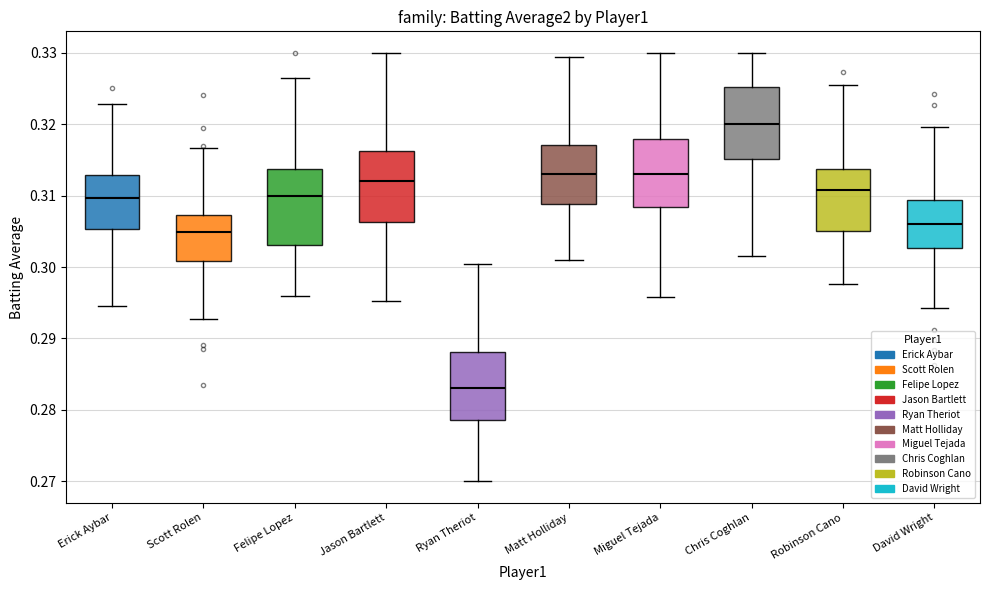

Reading left to right, read every box against the y-axis: the position of its median line, the range the box covers, and the ends of its whiskers. The values are not printed on the chart, so give them approximately, as read against the axis.

Erick Aybar: median 0.310, box 0.305 to 0.313, whiskers 0.295 to 0.323
Scott Rolen: median 0.305, box 0.301 to 0.307, whiskers 0.293 to 0.317
Felipe Lopez: median 0.310, box 0.303 to 0.314, whiskers 0.296 to 0.326
Jason Bartlett: median 0.312, box 0.306 to 0.316, whiskers 0.295 to 0.330
Ryan Theriot: median 0.283, box 0.279 to 0.288, whiskers 0.270 to 0.300
Matt Holliday: median 0.313, box 0.309 to 0.317, whiskers 0.301 to 0.329
Miguel Tejada: median 0.313, box 0.308 to 0.318, whiskers 0.296 to 0.330
Chris Coghlan: median 0.320, box 0.315 to 0.325, whiskers 0.302 to 0.330
Robinson Cano: median 0.311, box 0.305 to 0.314, whiskers 0.298 to 0.325
David Wright: median 0.306, box 0.303 to 0.309, whiskers 0.294 to 0.320